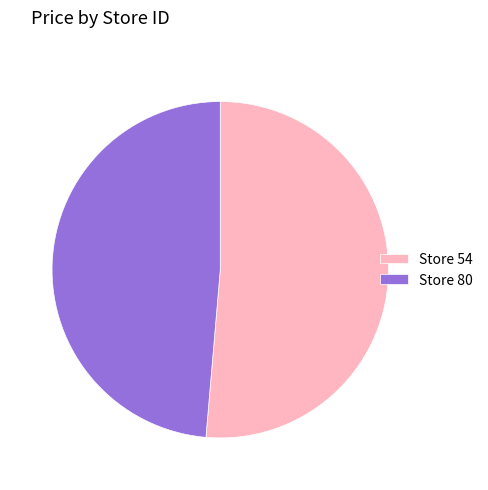

Between Store 80 and Store 54, which is larger?

Store 54